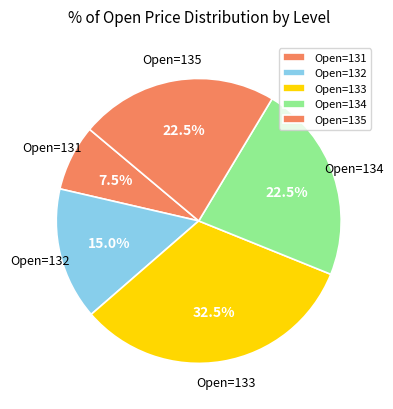

Which category has the biggest portion of the pie?

Open=133